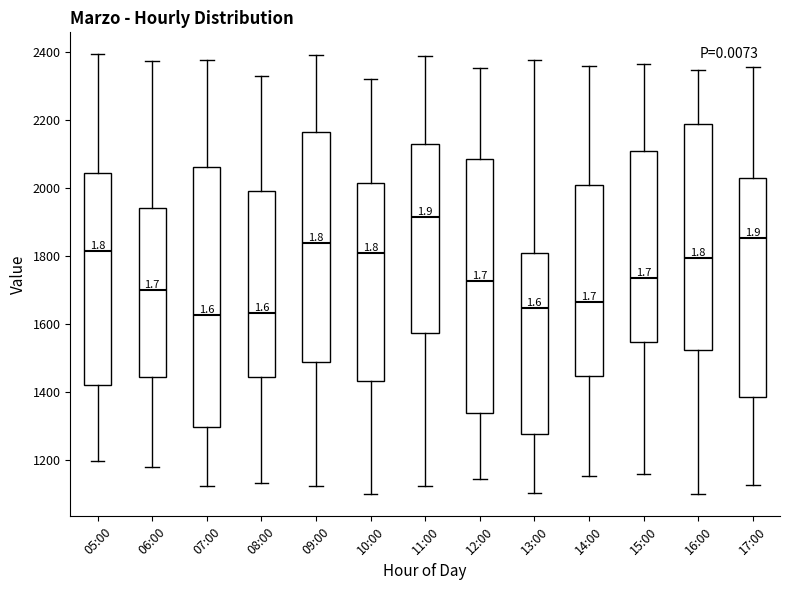

Reading left to right, transcribe this box plot: for each box, give where its median line is, the range the box spans, and where its two whiskers end, as read against the y-axis. The values are not printed on the chart, so give them approximately, as read against the axis.

05:00: median 1820, box 1420 to 2040, whiskers 1200 to 2400
06:00: median 1700, box 1440 to 1940, whiskers 1180 to 2380
07:00: median 1620, box 1300 to 2060, whiskers 1120 to 2380
08:00: median 1640, box 1440 to 2000, whiskers 1140 to 2340
09:00: median 1840, box 1480 to 2160, whiskers 1120 to 2400
10:00: median 1820, box 1440 to 2020, whiskers 1100 to 2320
11:00: median 1920, box 1580 to 2120, whiskers 1120 to 2400
12:00: median 1720, box 1340 to 2080, whiskers 1140 to 2360
13:00: median 1640, box 1280 to 1820, whiskers 1100 to 2380
14:00: median 1660, box 1440 to 2000, whiskers 1160 to 2360
15:00: median 1740, box 1540 to 2120, whiskers 1160 to 2360
16:00: median 1800, box 1520 to 2180, whiskers 1100 to 2340
17:00: median 1860, box 1380 to 2020, whiskers 1120 to 2360